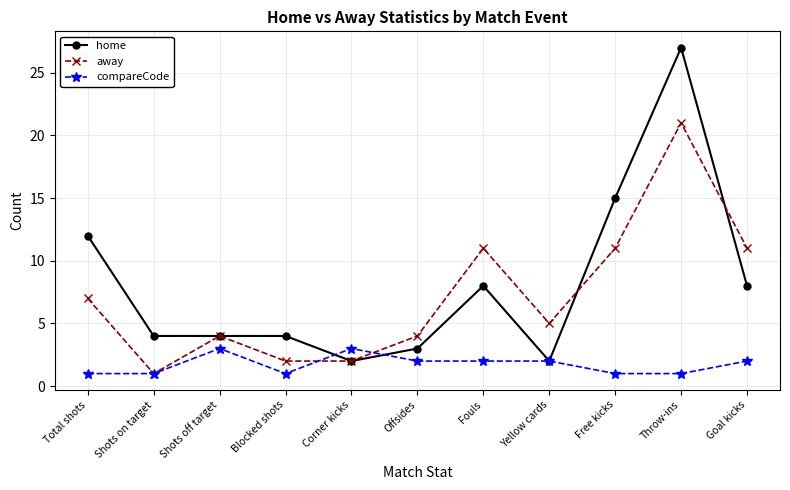

What is the average value of the home series?

8